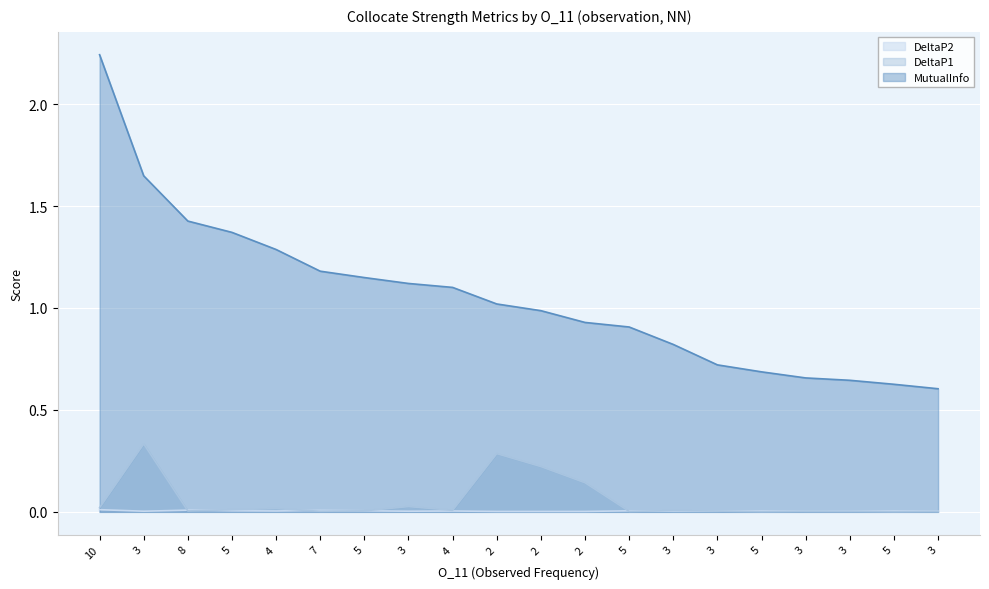

Which series has the largest total across all categories?

MutualInfo